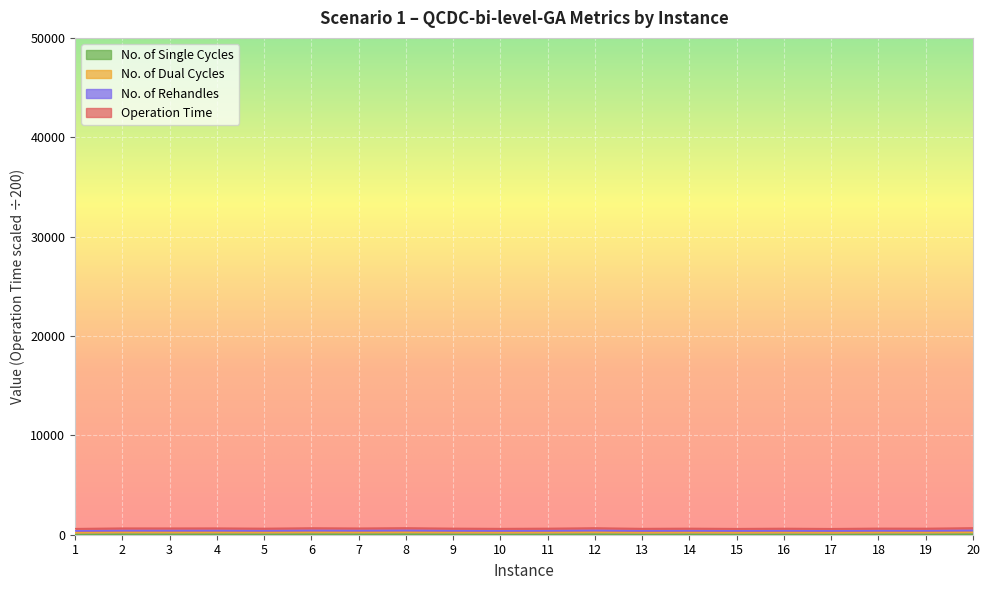

What is the minimum value for No. of Dual Cycles?

19.0